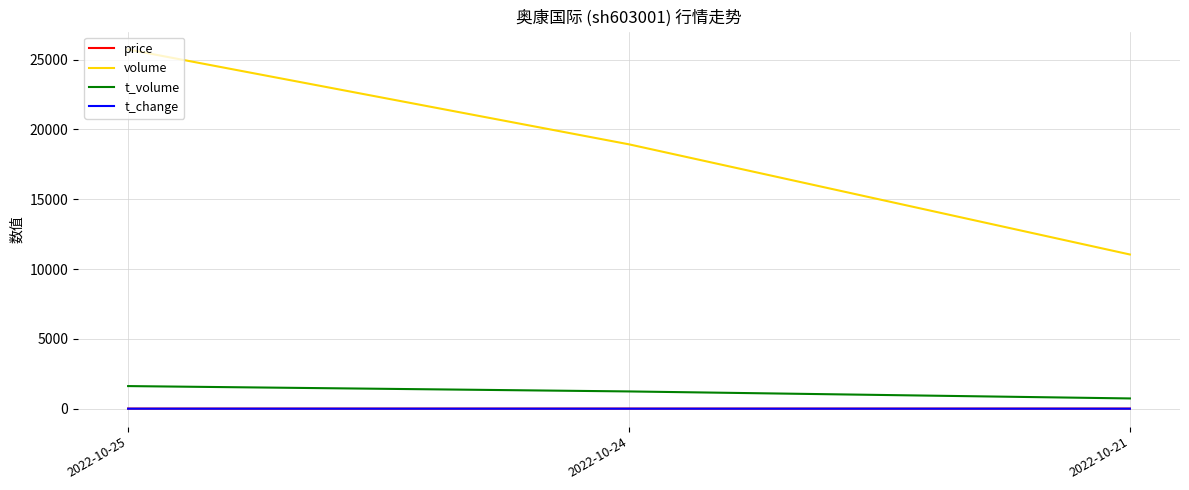

What is the sum of all t_volume values?

3589.0